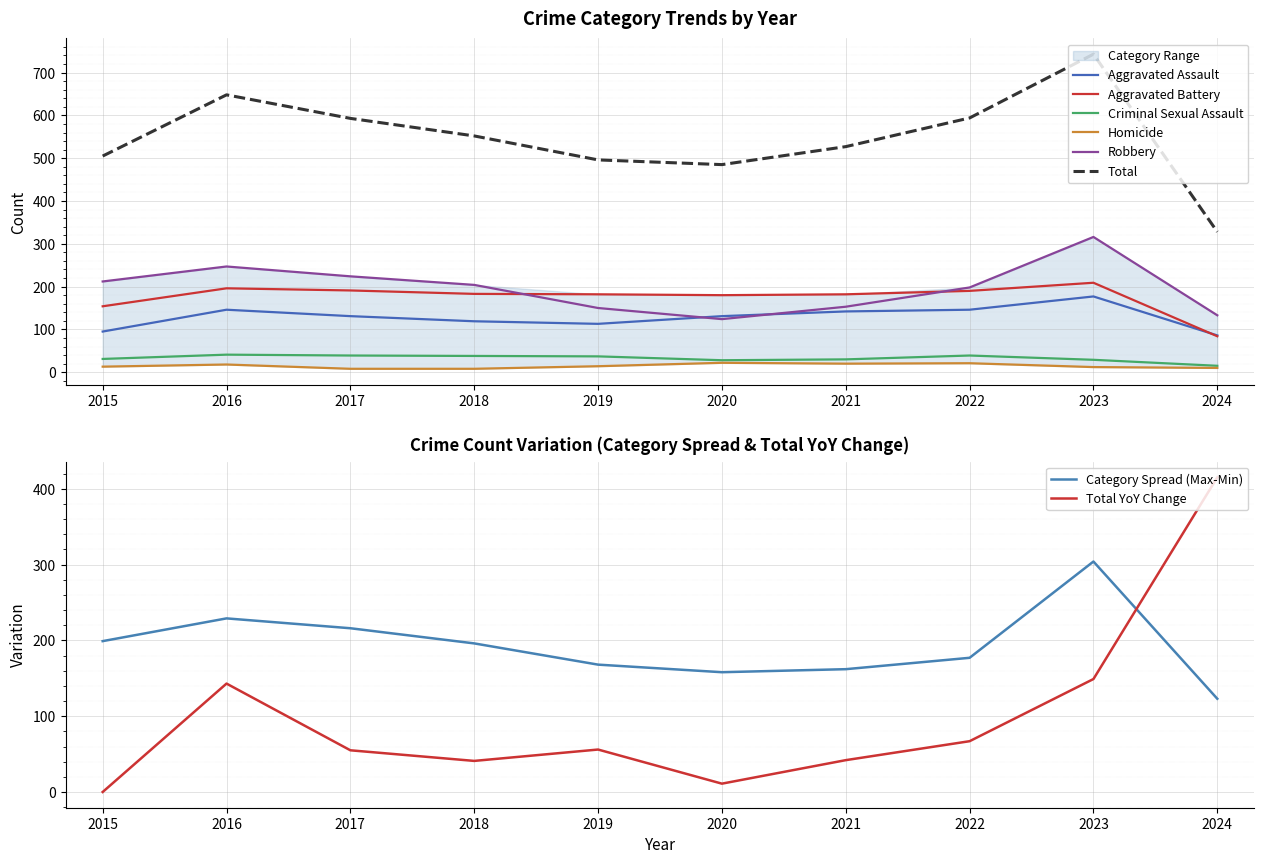

Is the value of Homicide at 2023 greater than the value of Total at 2024?

No